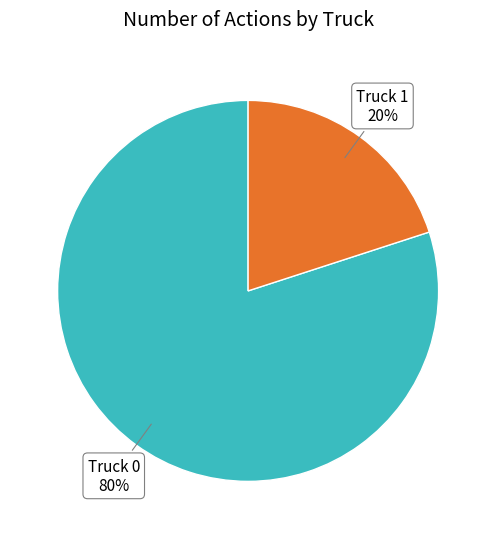

To the nearest percent, what is the difference between the largest and smallest slice percentages?

60%